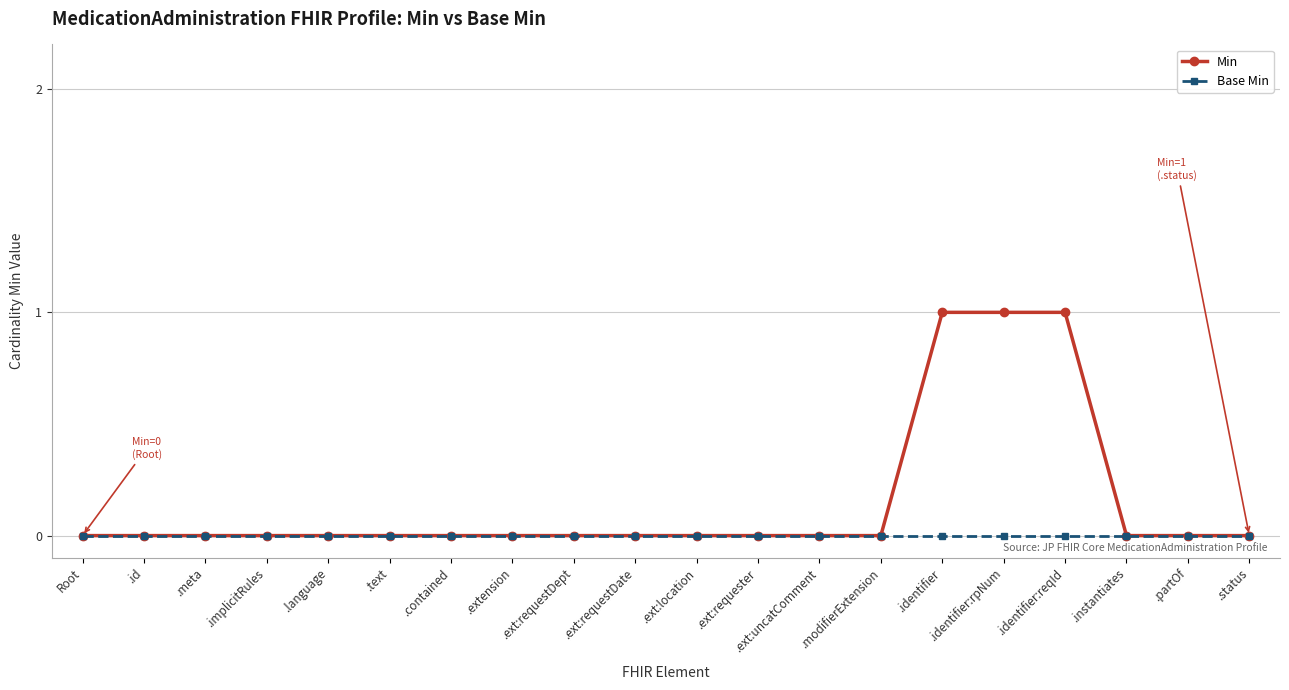

What is the label of the 7th point from the left?

.contained